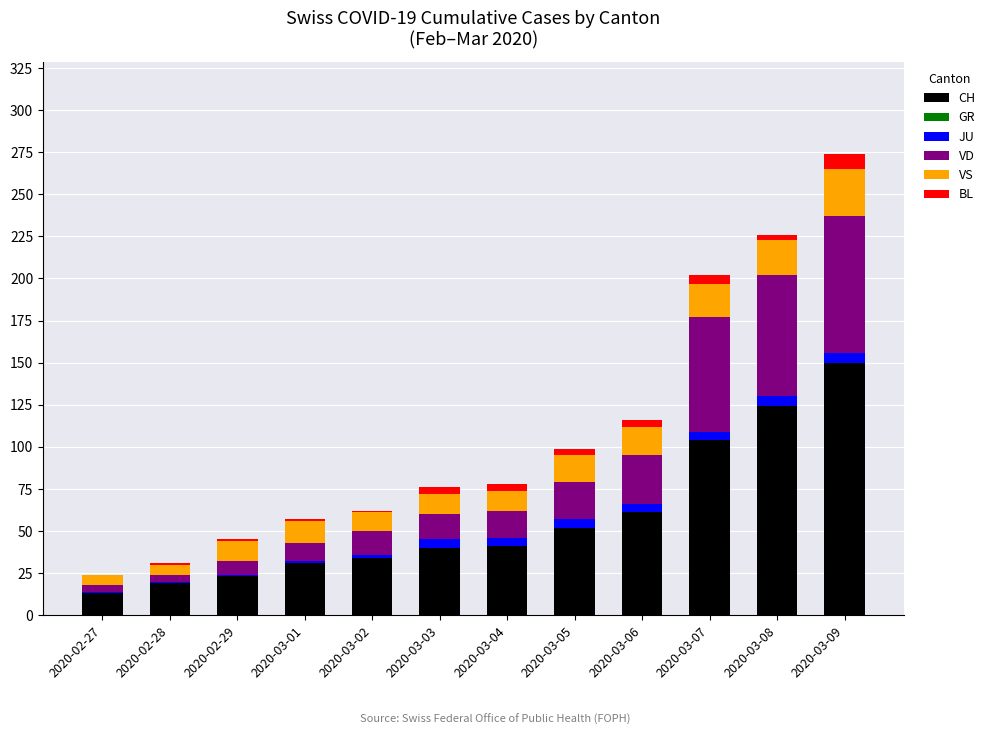

Which category has the highest value in the CH series?

2020-03-09